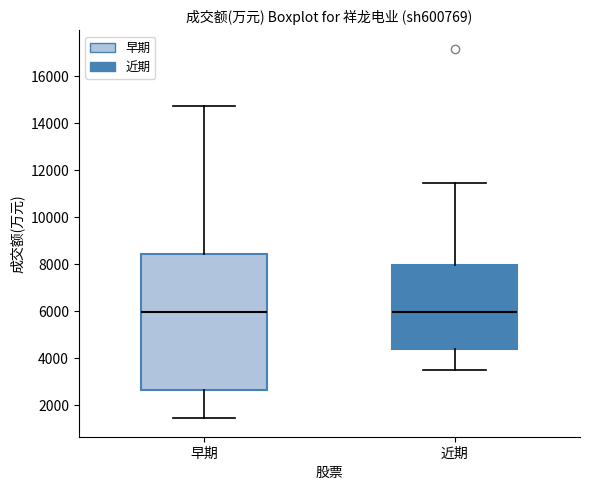

Comparing the boxes themselves (not the whiskers), which one is the tallest?

早期